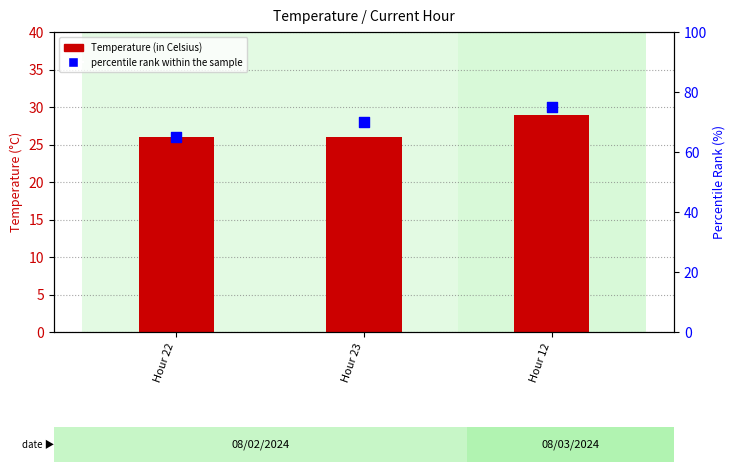

Which series has the largest total across all categories?

percentile rank within the sample